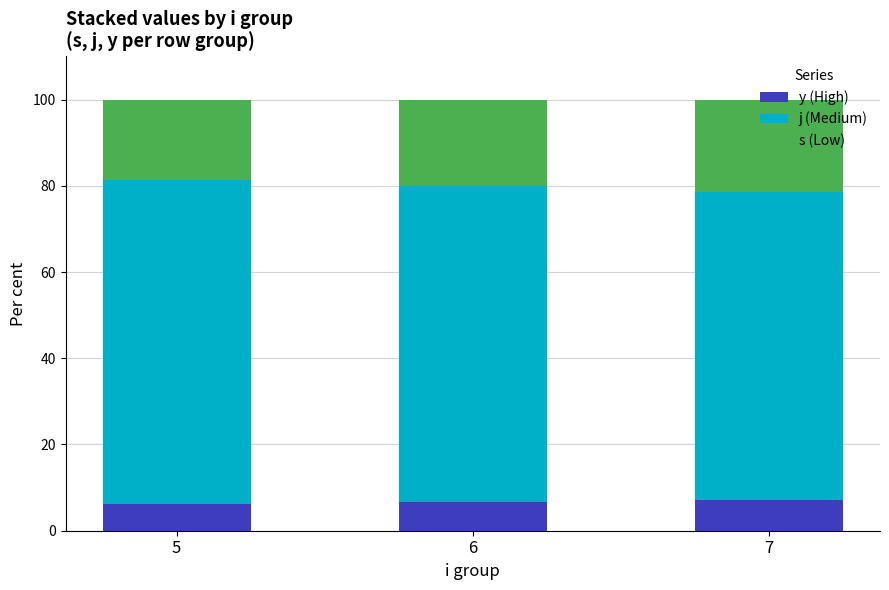

What is the highest value of the y (High) series?

7.1